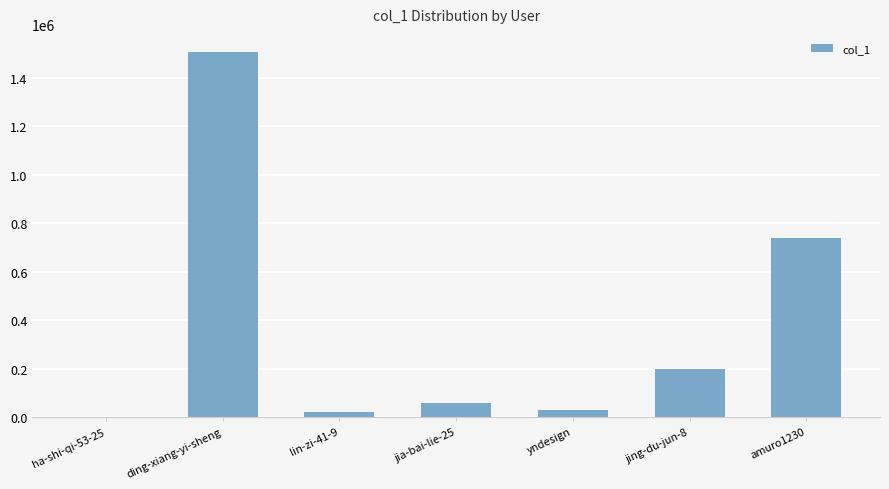

Reading left to right, what are all the values shown in this chart?

109	1506289	22090	57853	29904	201499	740205